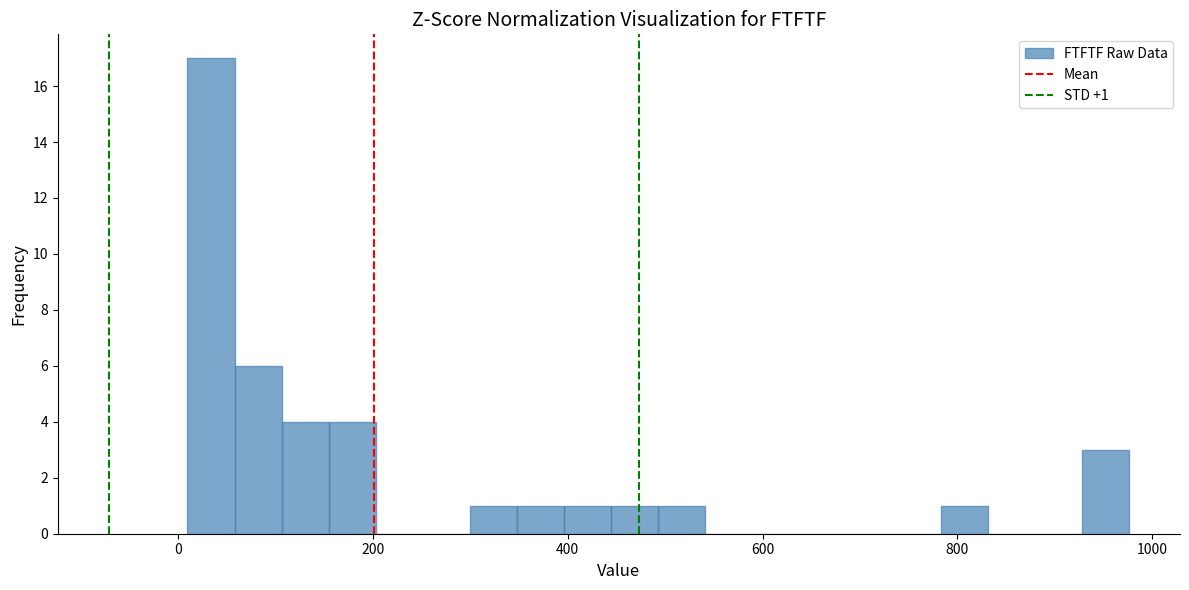

Read against the x-axis, roughly where is the centre of the tallest bar?

40